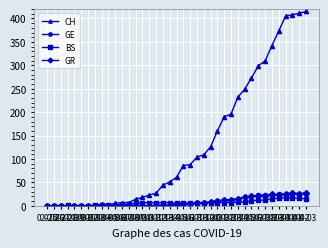

Does the chart have visible grid lines?

Yes